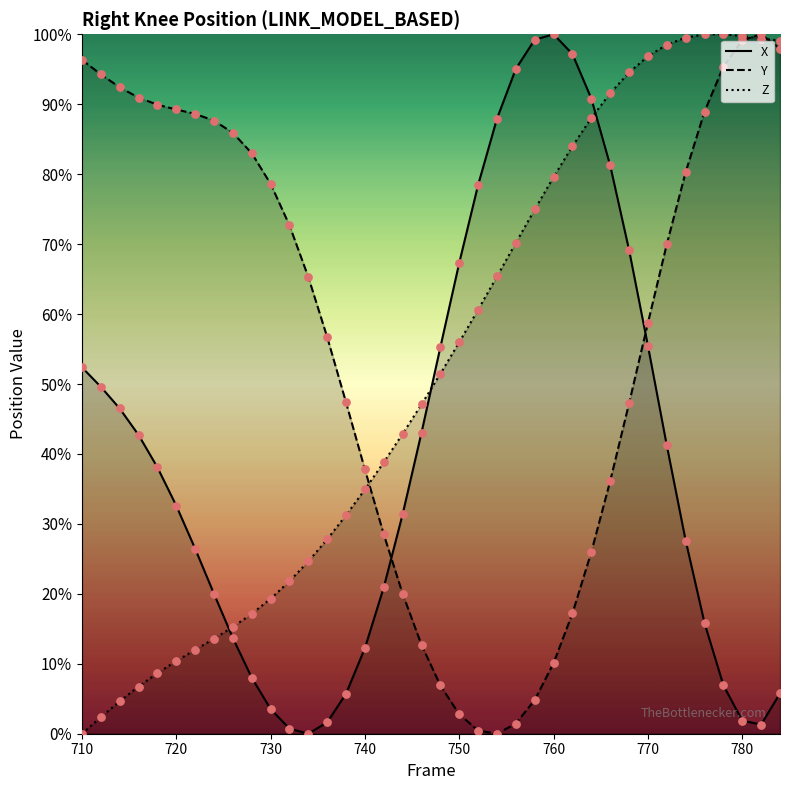

At how many categories does at least one series exceed 17?

38